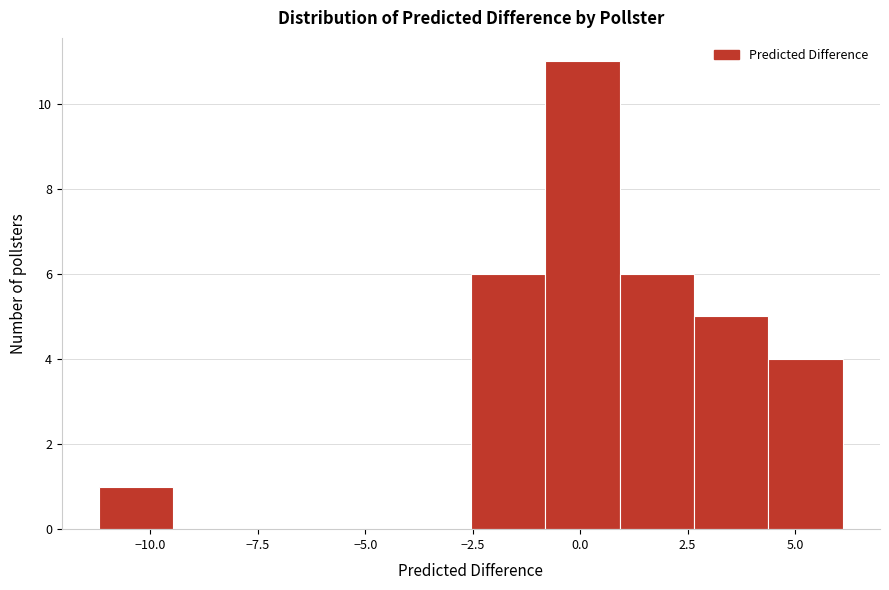

Read against the x-axis, roughly where is the centre of the tallest bar?

0.0